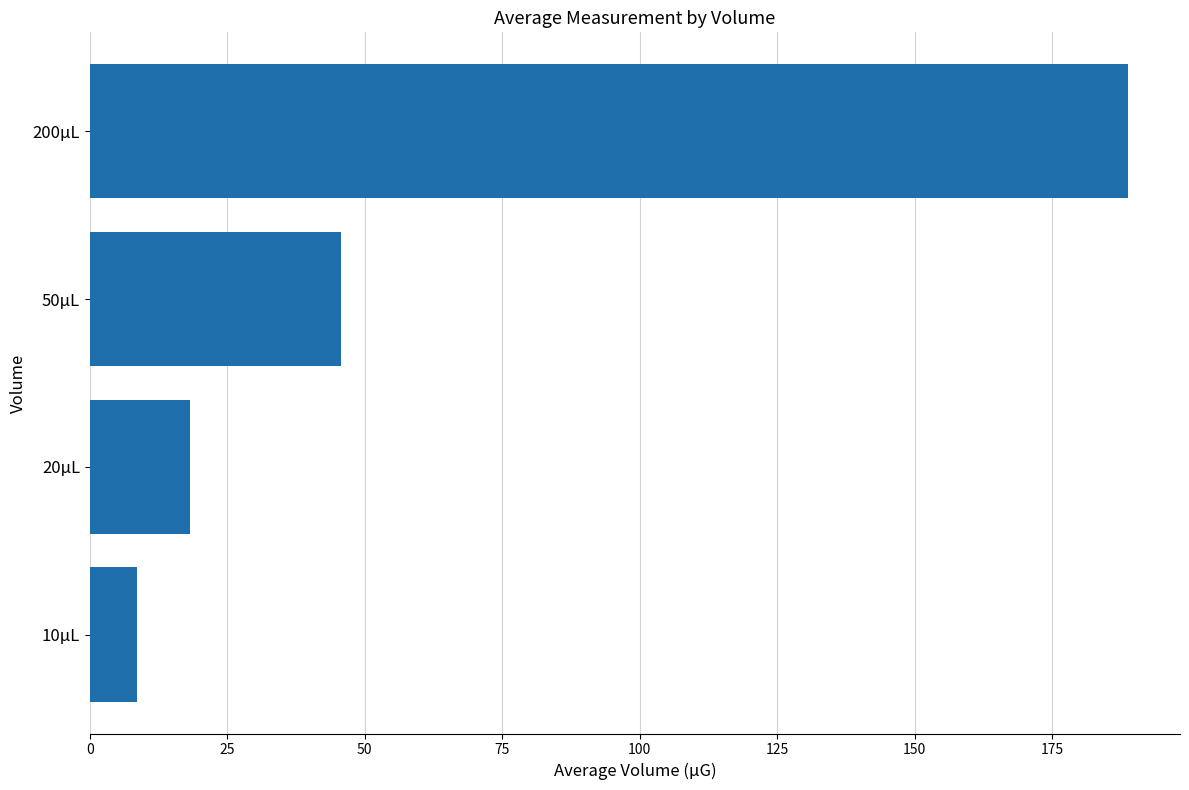

What is the difference between the second highest and minimum values?

37.1